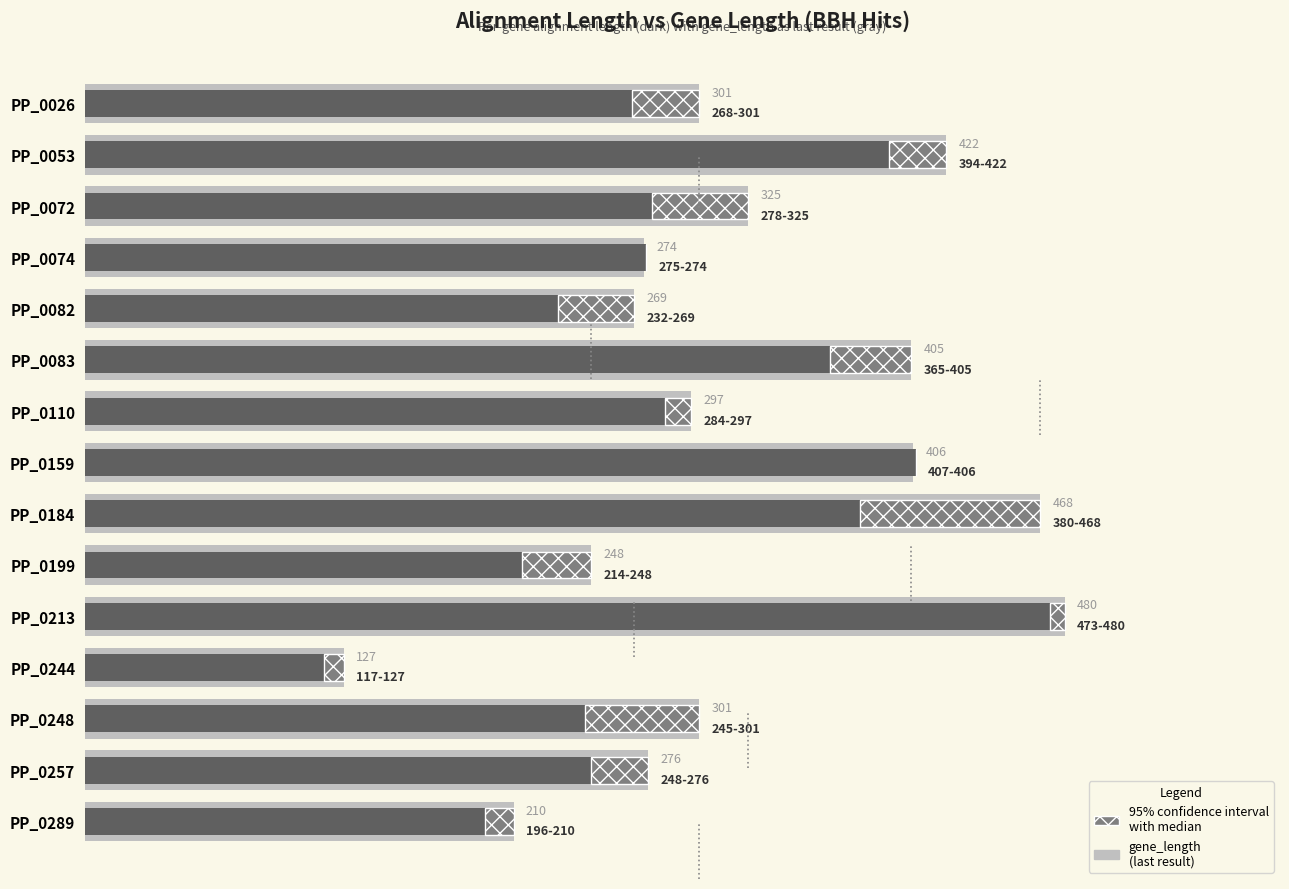

What is the difference between the second highest and second lowest values in the gene_length (last result) series?

258